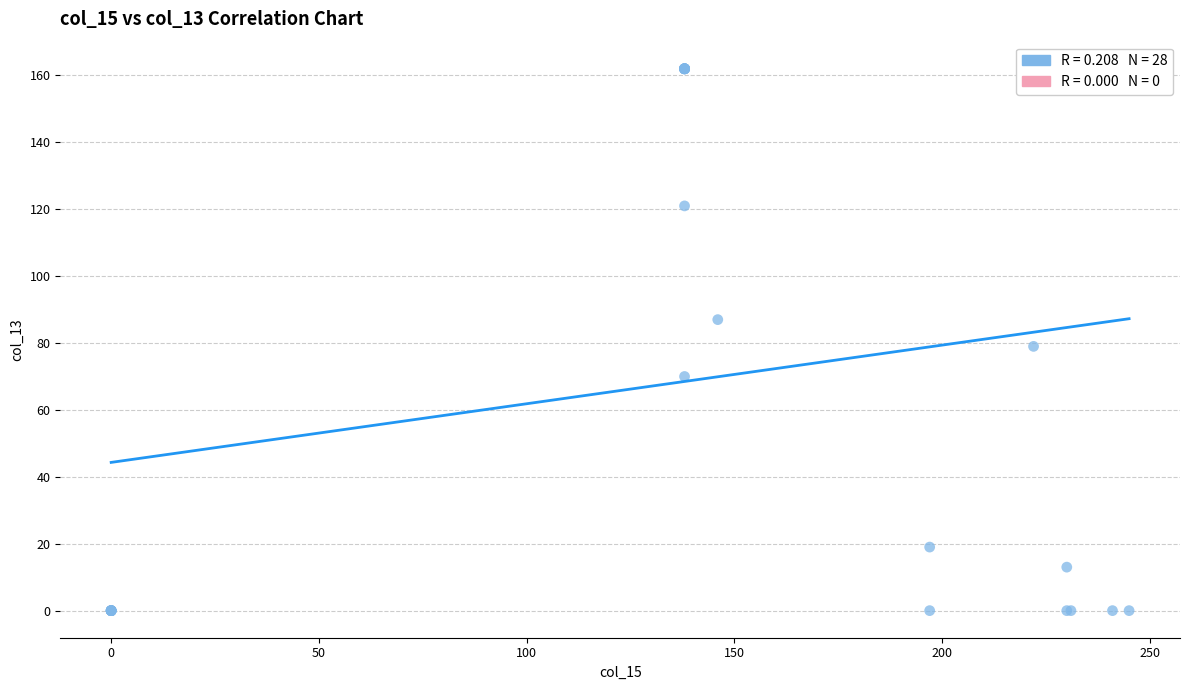

What Y value in the scatter plot is closest to 81?

79